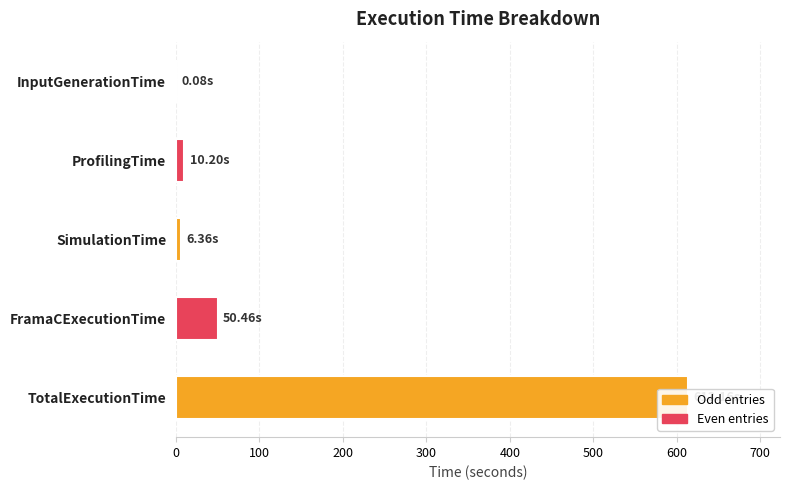

What is the value of the 3rd bar from the left?

6.4